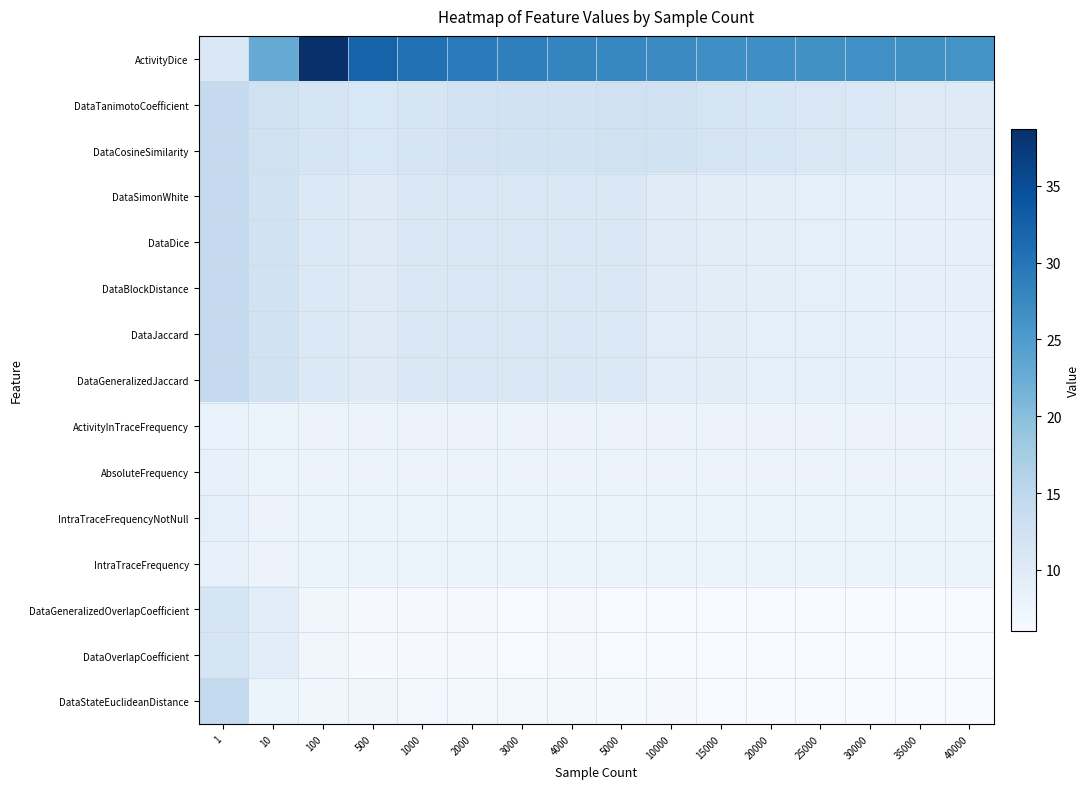

Count the number of categories in the chart.

16